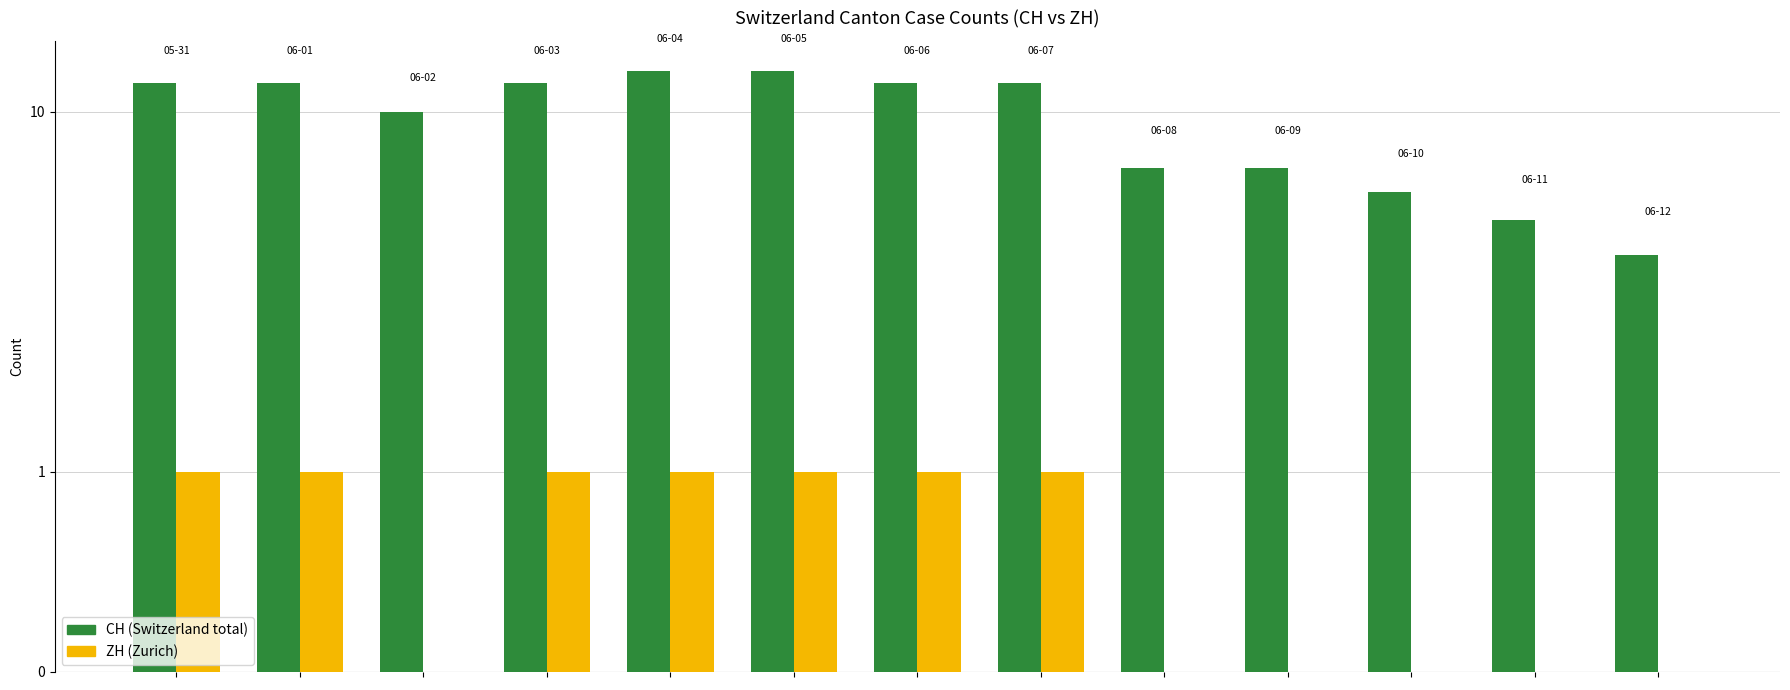

Count the number of categories in the chart.

13